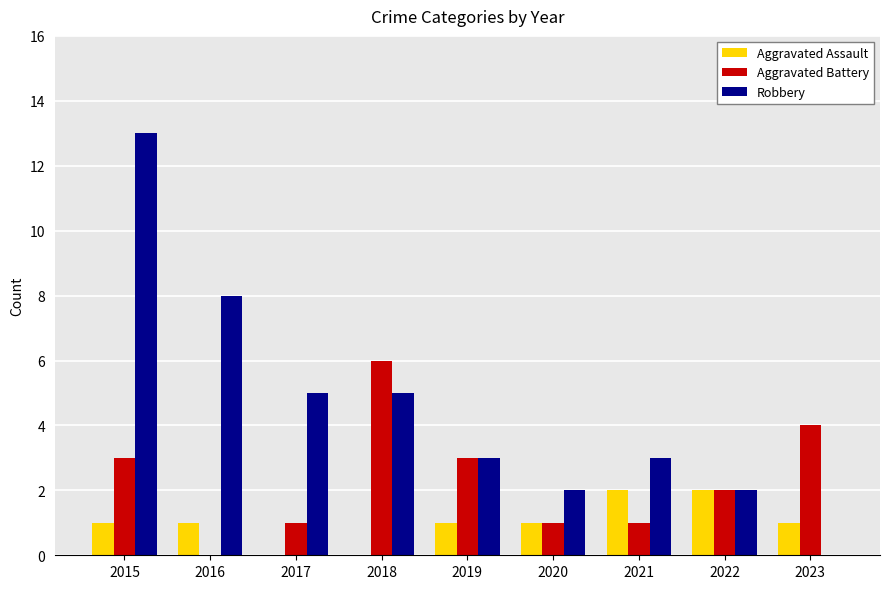

What is the average value of the Aggravated Battery series?

2